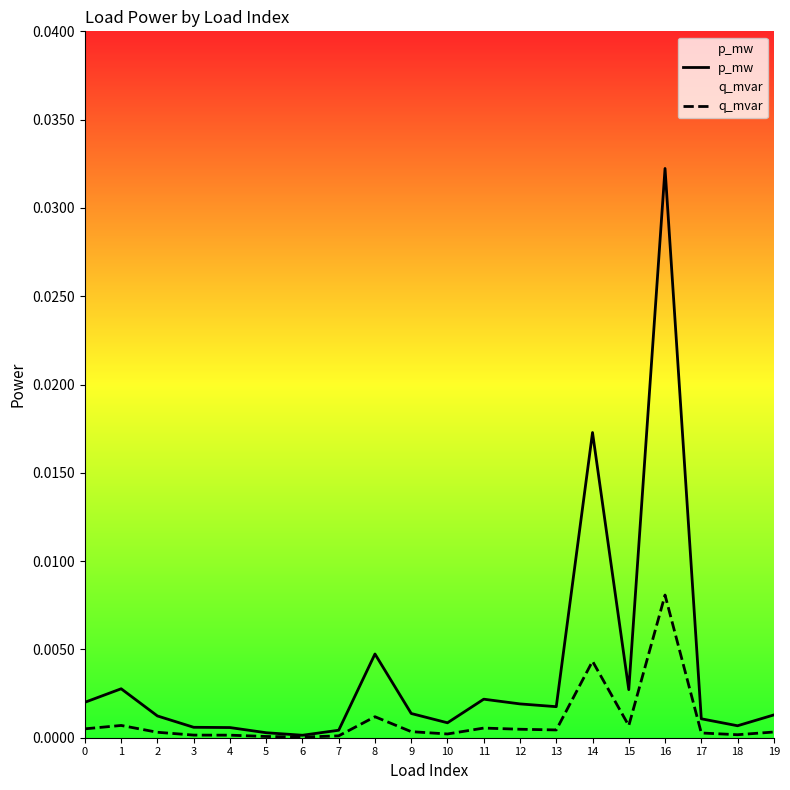

How many lines are shown in the chart?

2